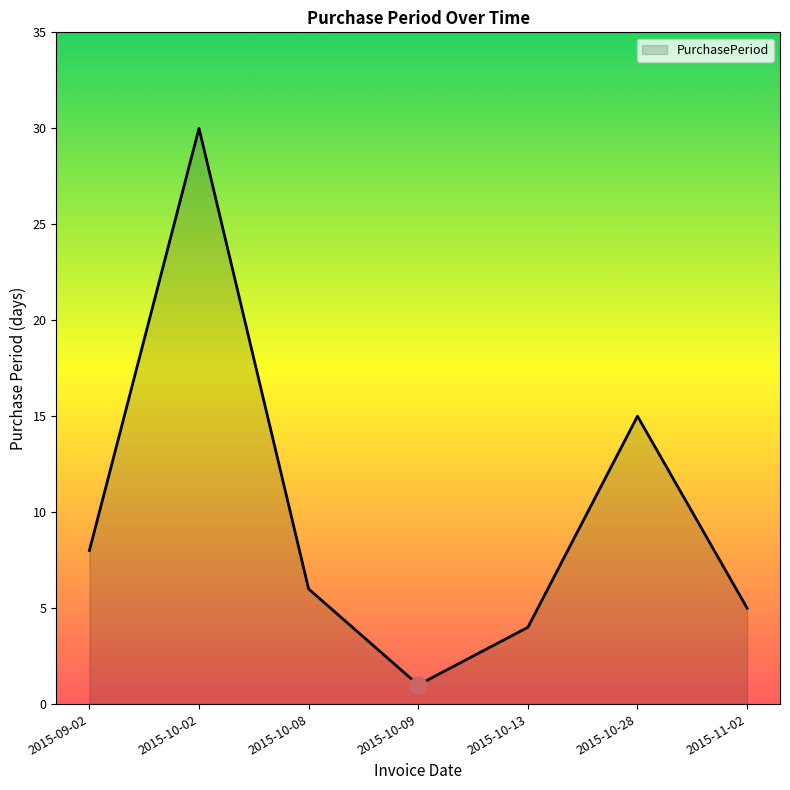

What is the difference between the second highest and second lowest values?

11